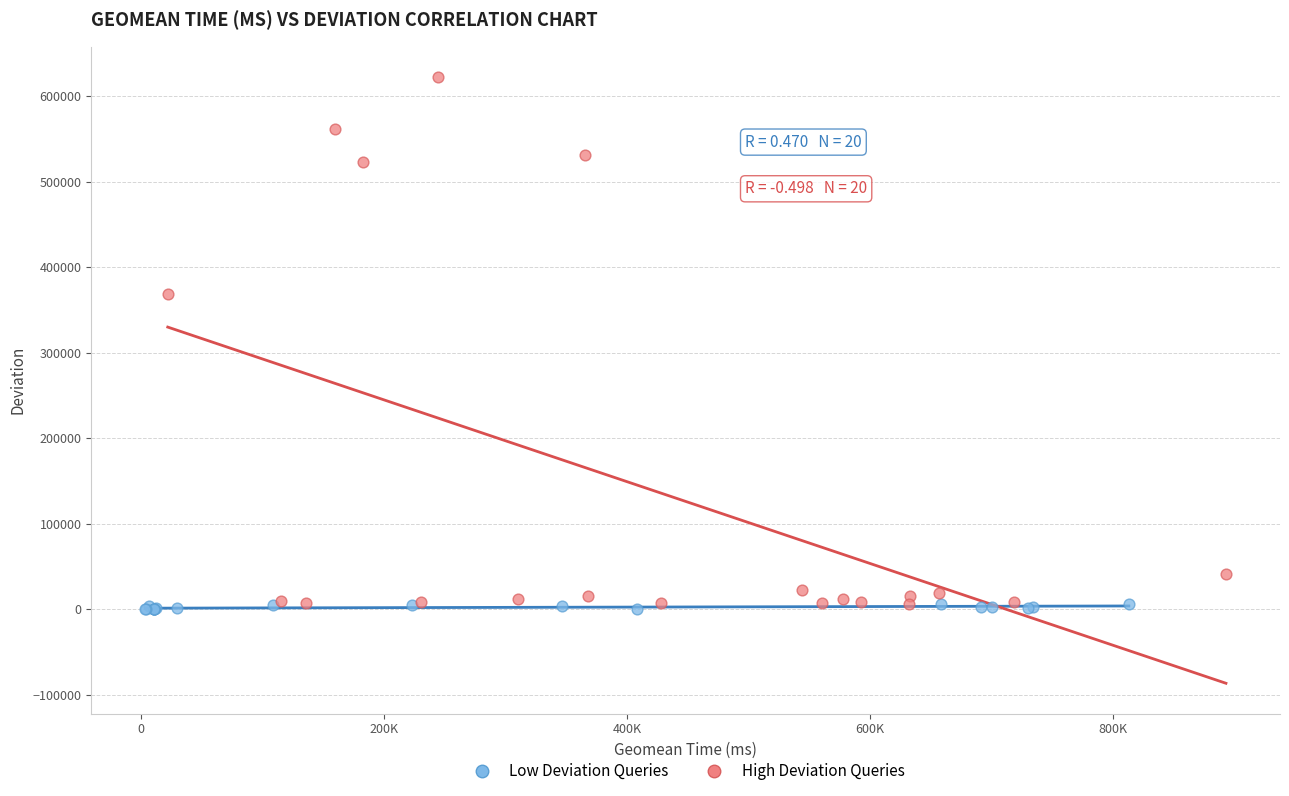

Which series contains the lowest Y value?

Low Deviation Queries